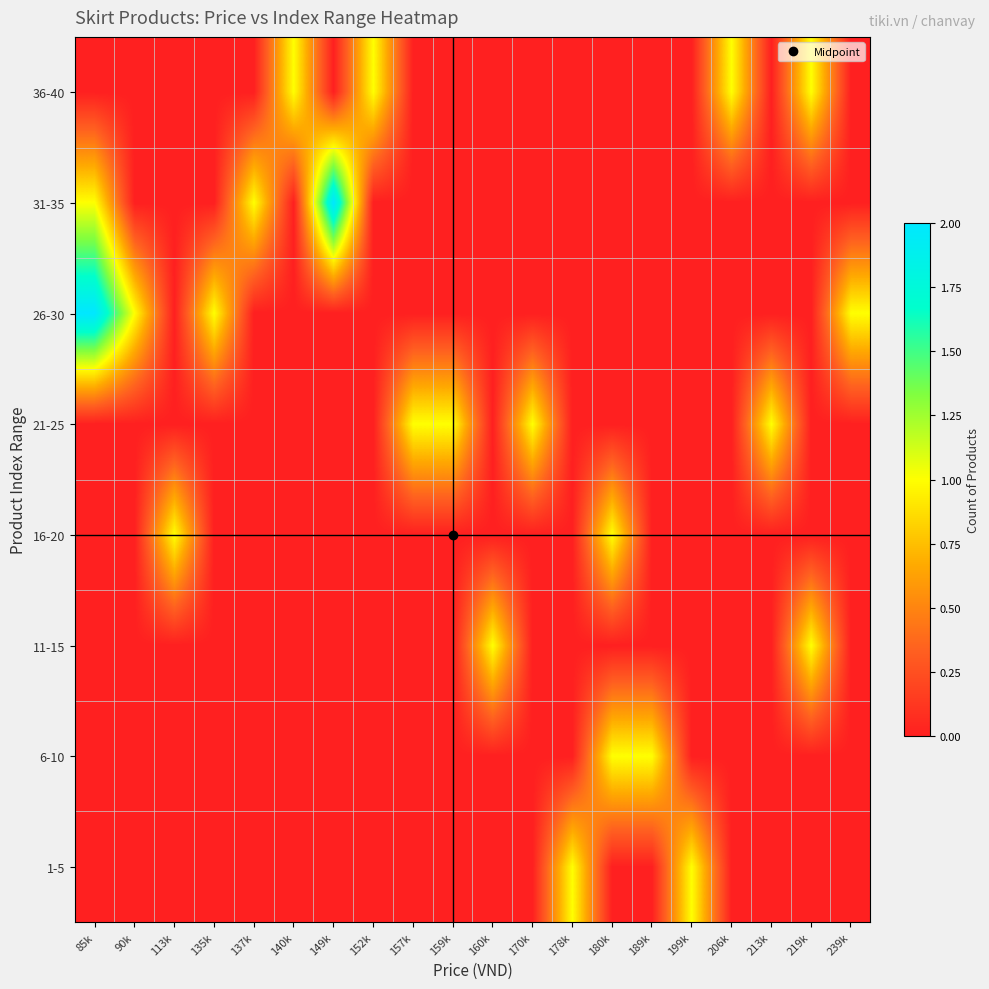

At how many categories does at least one series exceed 0?

20